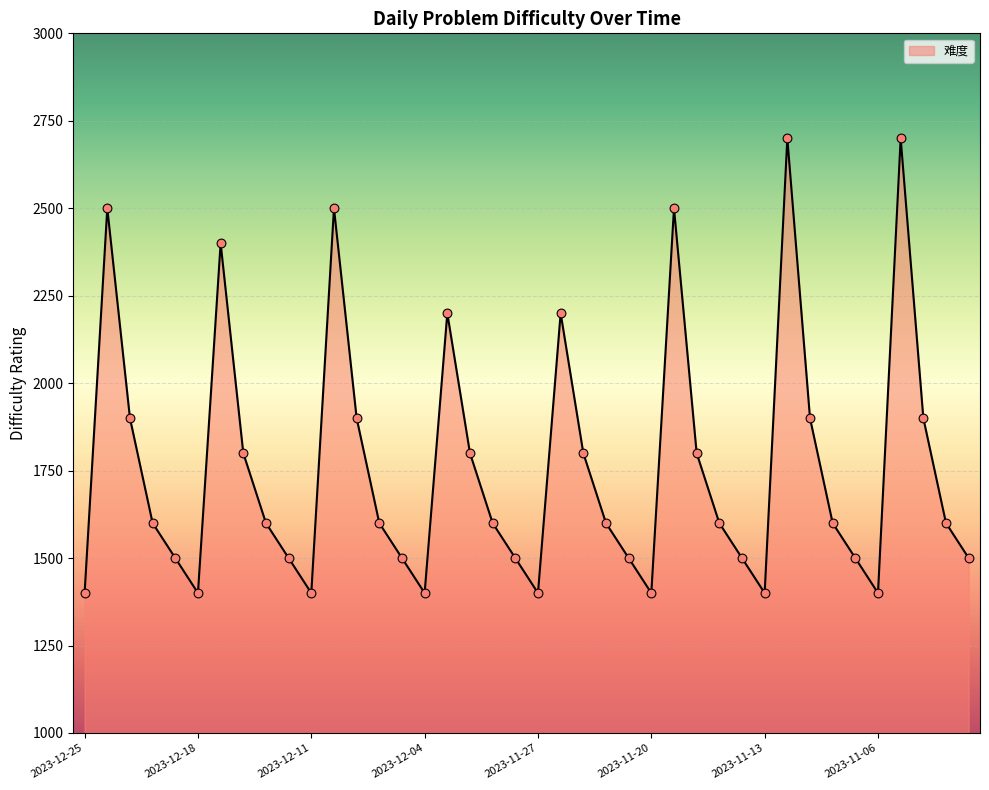

What is the difference between the maximum and minimum values?

1300